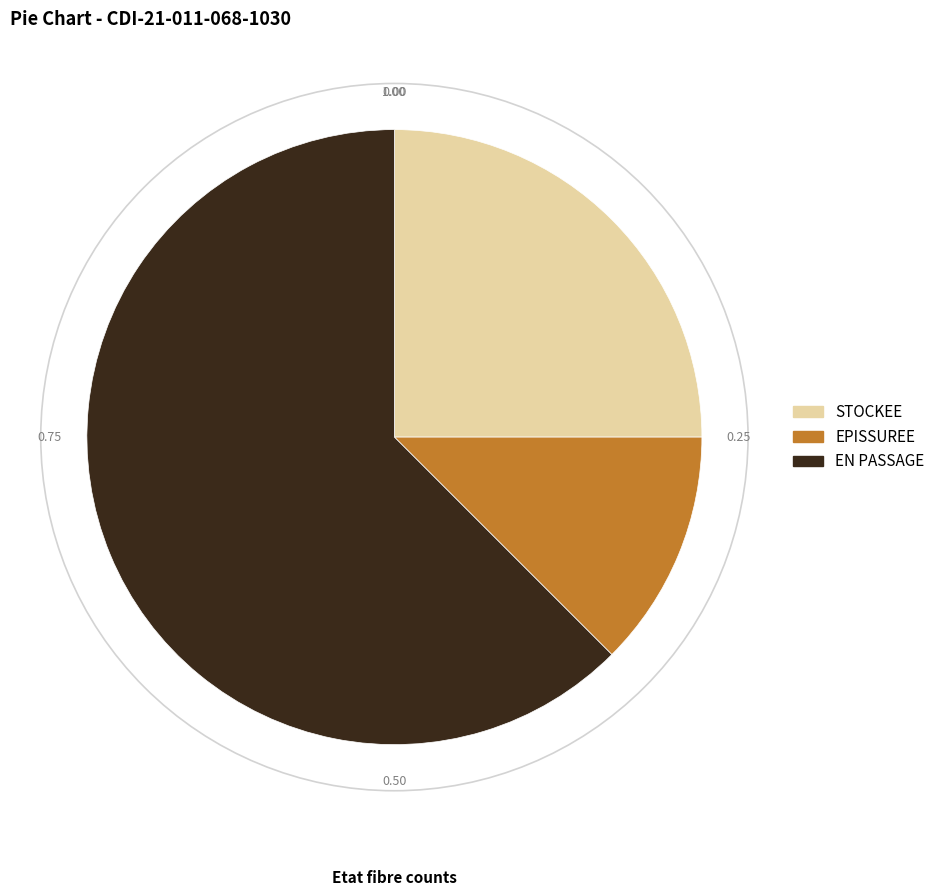

What is the majority slice?

EN PASSAGE